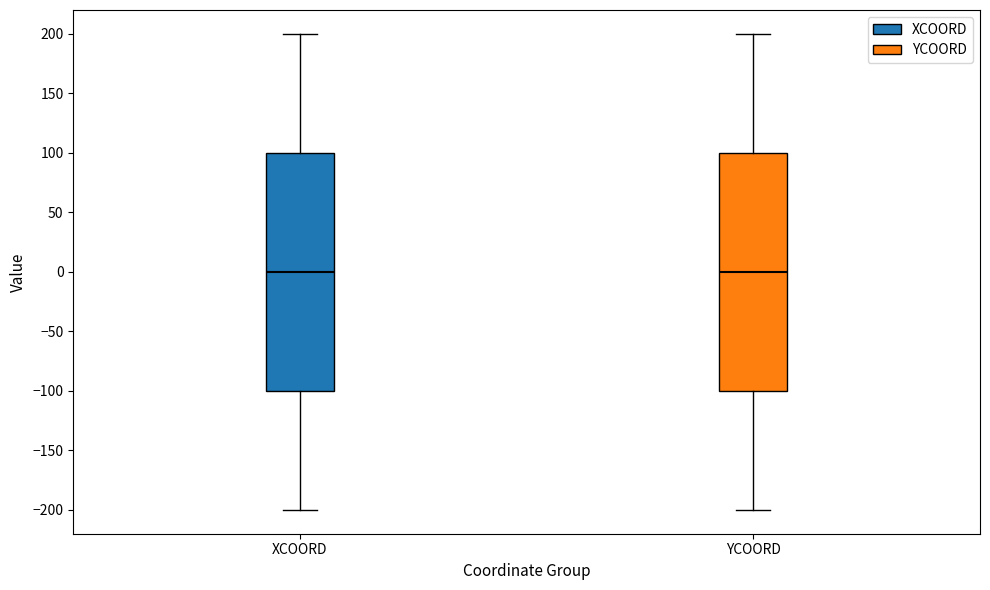

Reading left to right, read every box against the y-axis: the position of its median line, the range the box covers, and the ends of its whiskers. The values are not printed on the chart, so give them approximately, as read against the axis.

XCOORD: median 0, box -100 to 100, whiskers -200 to 200
YCOORD: median 0, box -100 to 100, whiskers -200 to 200